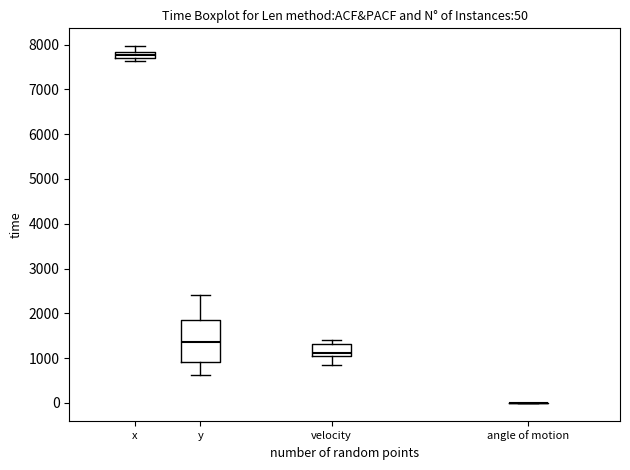

Comparing the boxes themselves (not the whiskers), which one is the tallest?

y